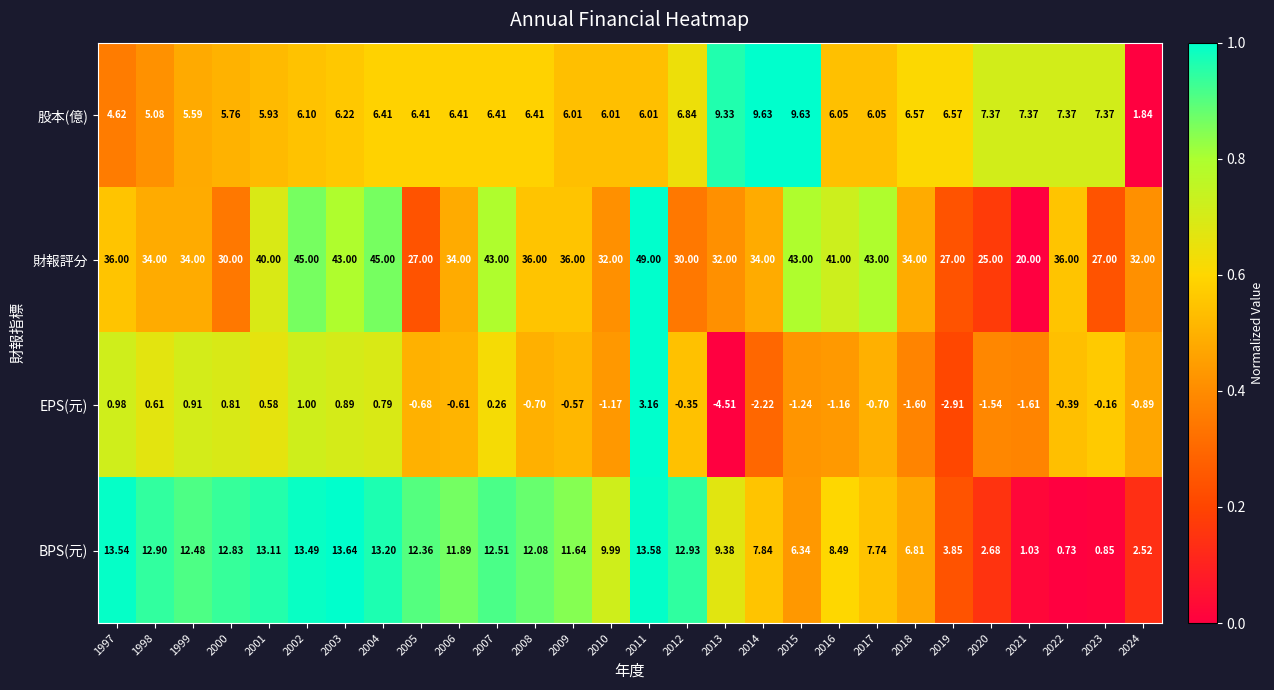

At 2008, list the series in order from smallest to largest.

EPS(元), 股本(億), BPS(元), 財報評分